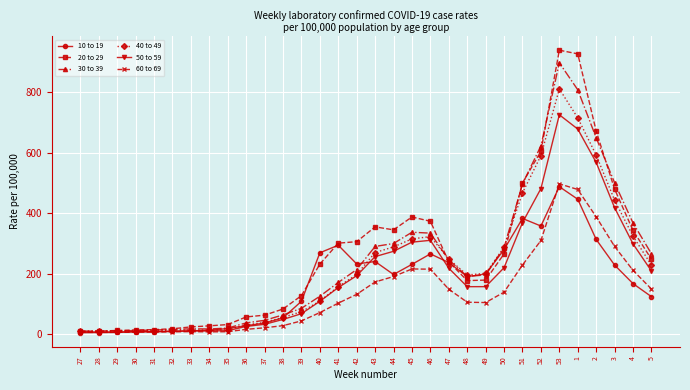

Rank the series by their maximum value, from highest to lowest.

20 to 29, 30 to 39, 40 to 49, 50 to 59, 60 to 69, 10 to 19